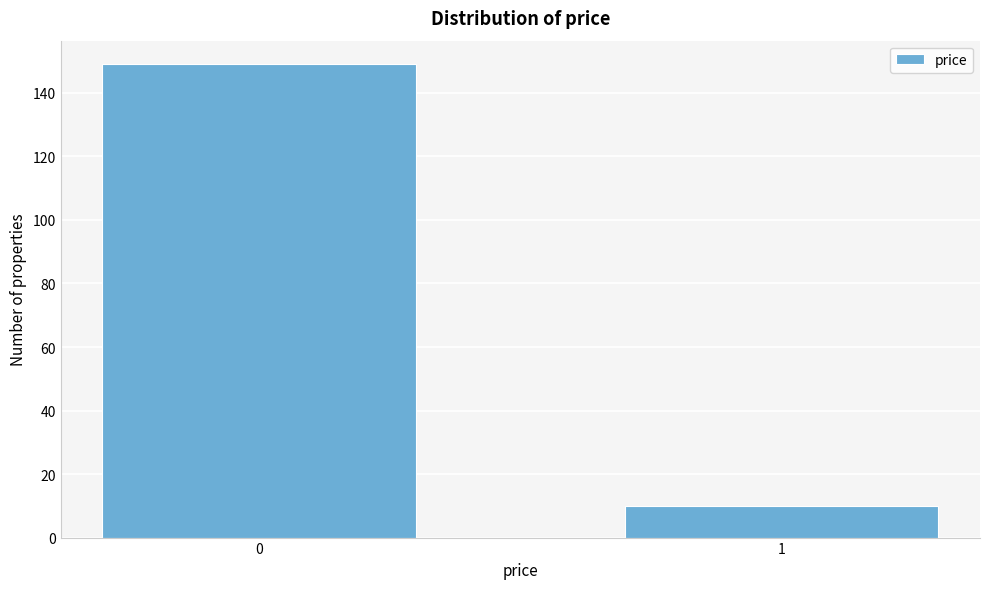

Reading left to right, transcribe all the data shown in this chart.

0=149	1=10